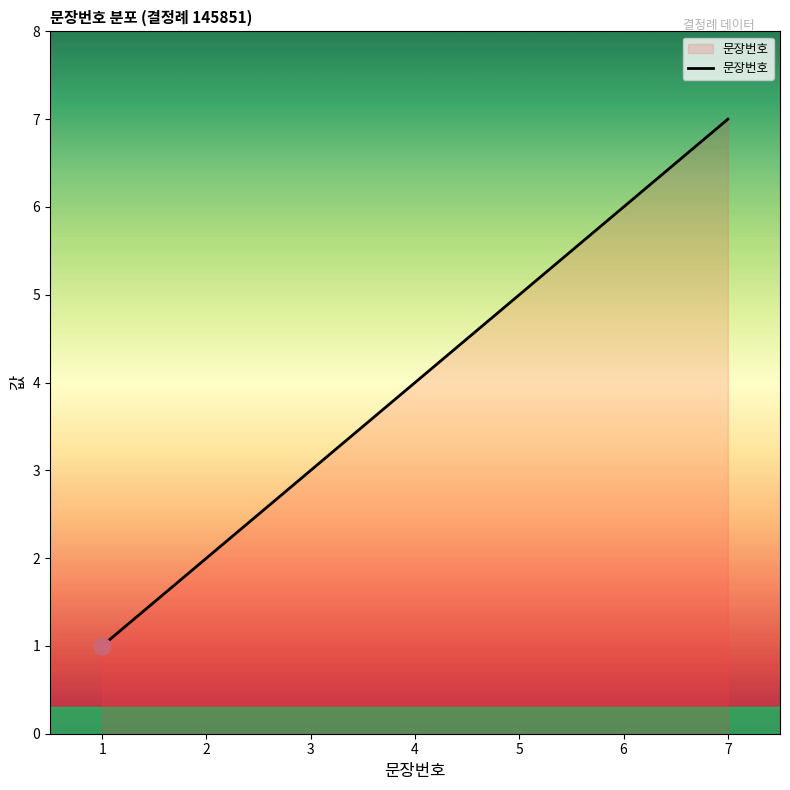

What is the change in value from 2 to 3?

+1